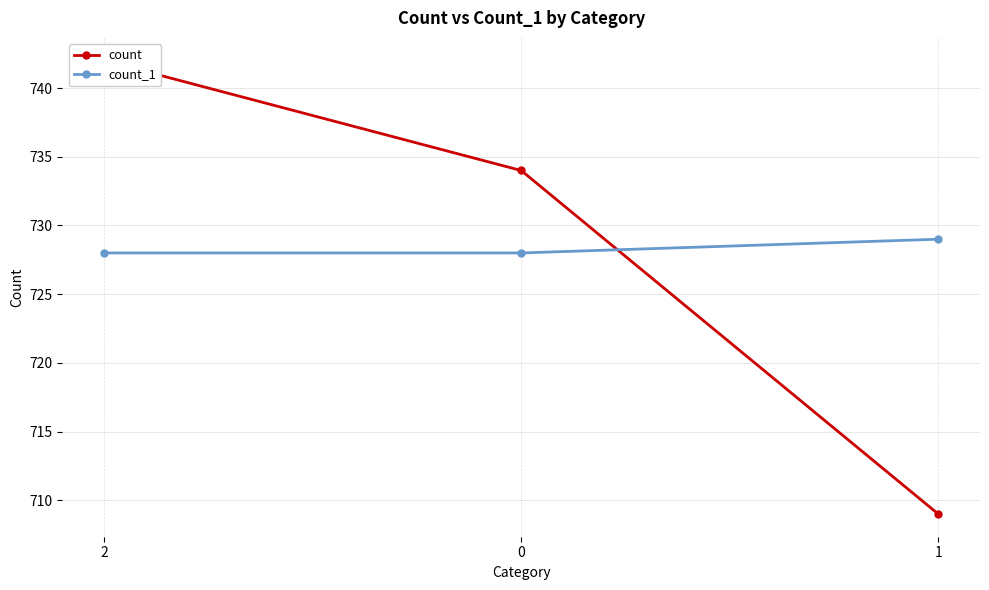

At how many categories does at least one series exceed 735?

1